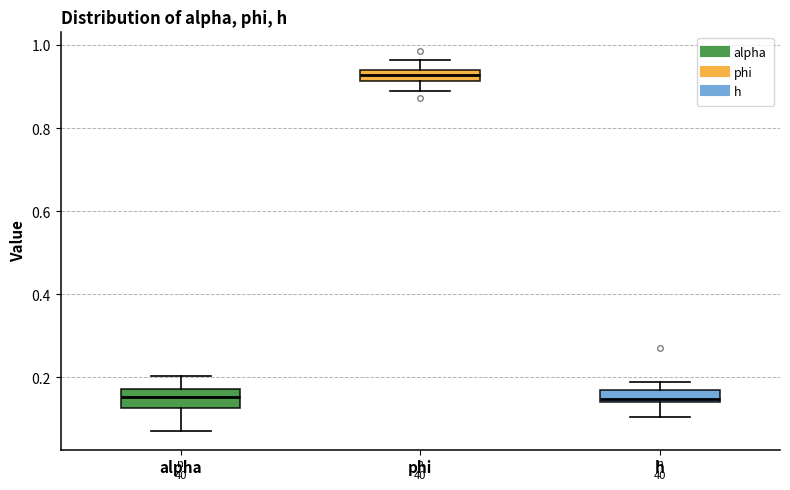

Where does the upper whisker of the box for phi end on the y-axis? The values are not printed on the chart, so give them approximately, as read against the axis.

0.96